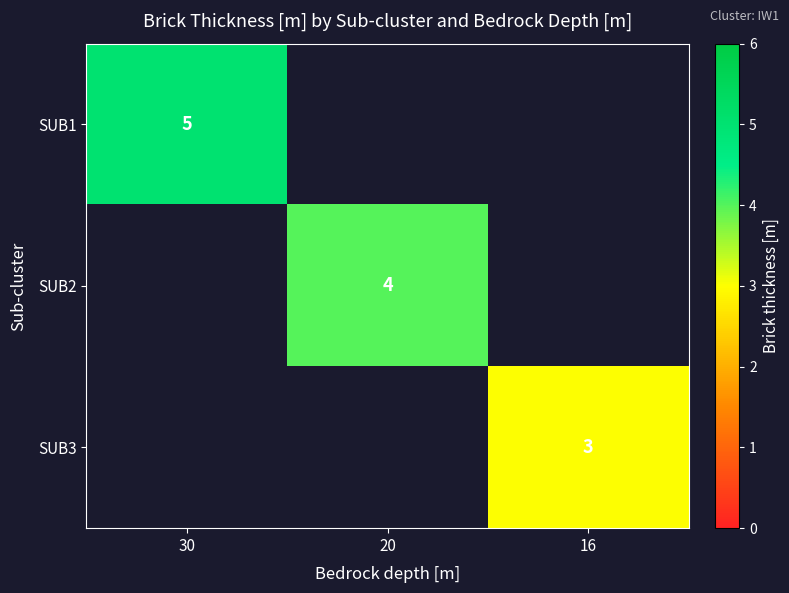

The value of SUB3 at 16 is 3. True or false?

True